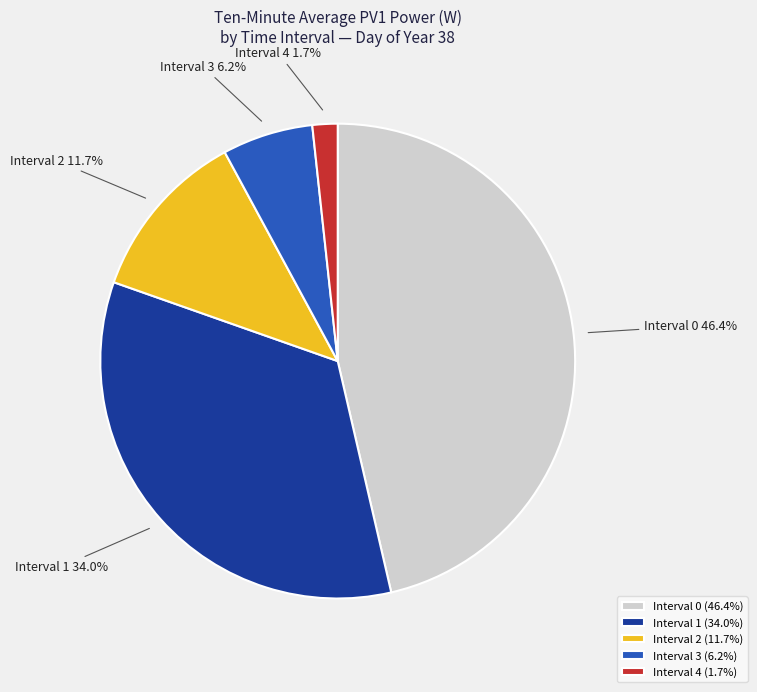

How much of the chart is everything except Interval 0?

53.6%